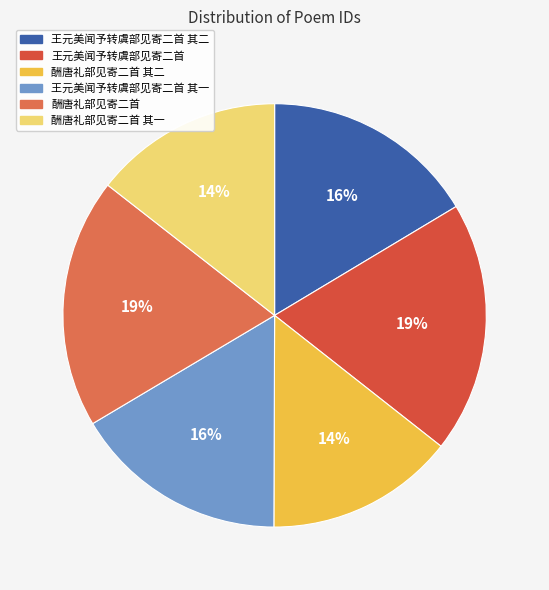

To the nearest percent, what is the combined percentage of 酬唐礼部见寄二首 and 王元美闻予转虞部见寄二首 其二?

35%